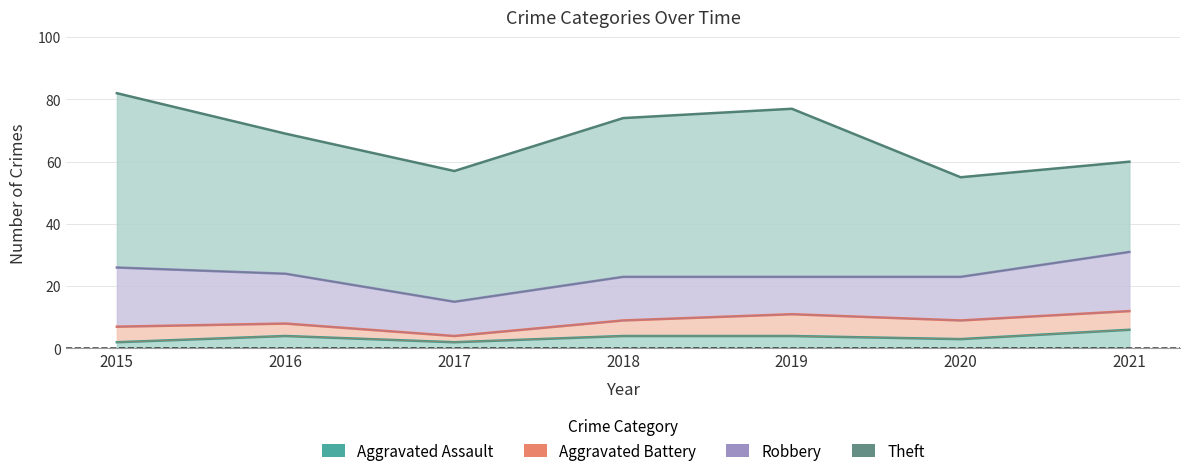

Between 2018 and 2021, which series saw the biggest shift?

Theft